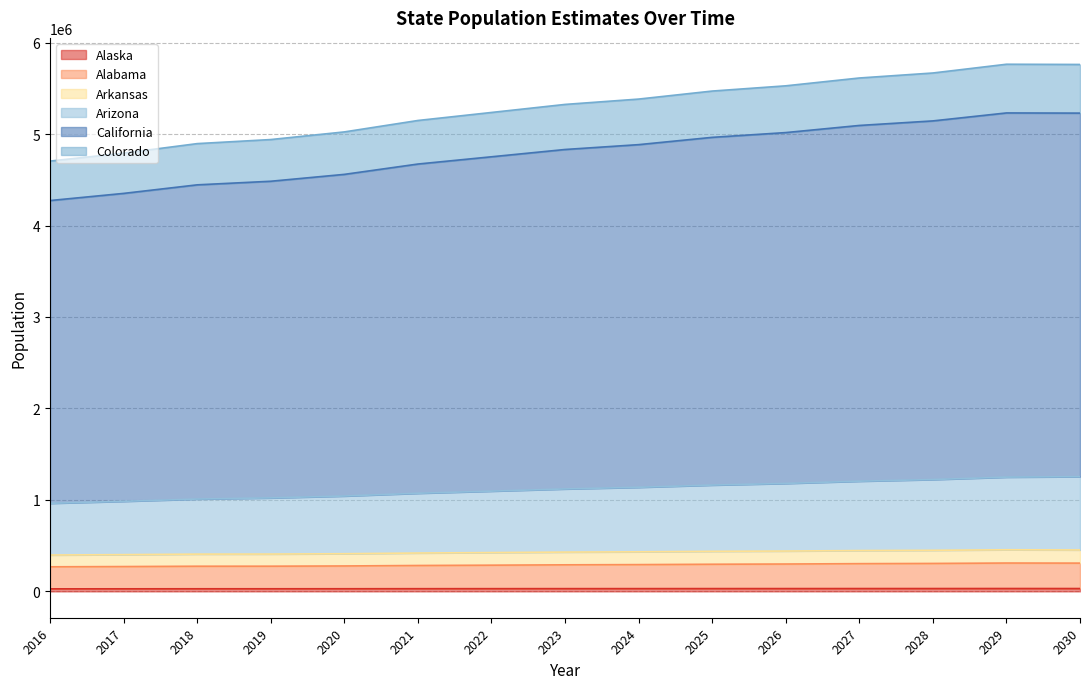

Is the value of Colorado at 2028 greater than the value of Alabama at 2028?

Yes